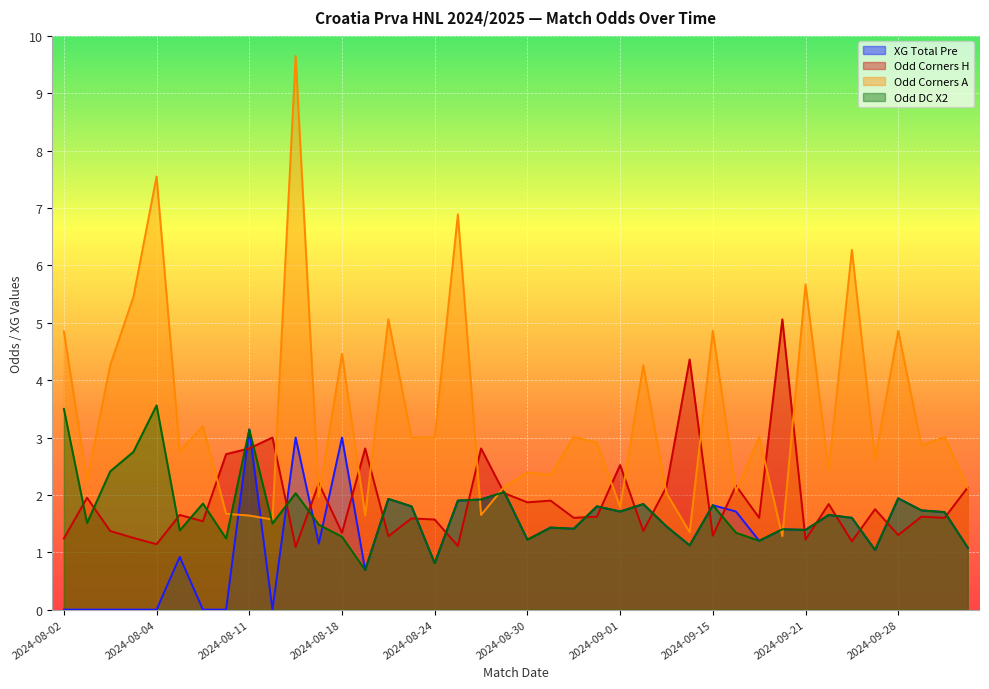

What are all the series names shown in the legend?

XG Total Pre, Odd Corners H, Odd Corners A, Odd DC X2